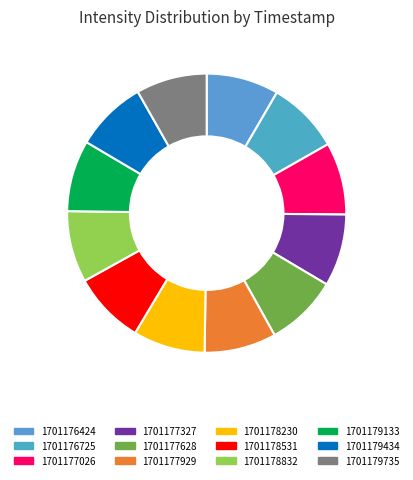

What percentage do 1701178230 and 1701177929 together represent?

16.7%